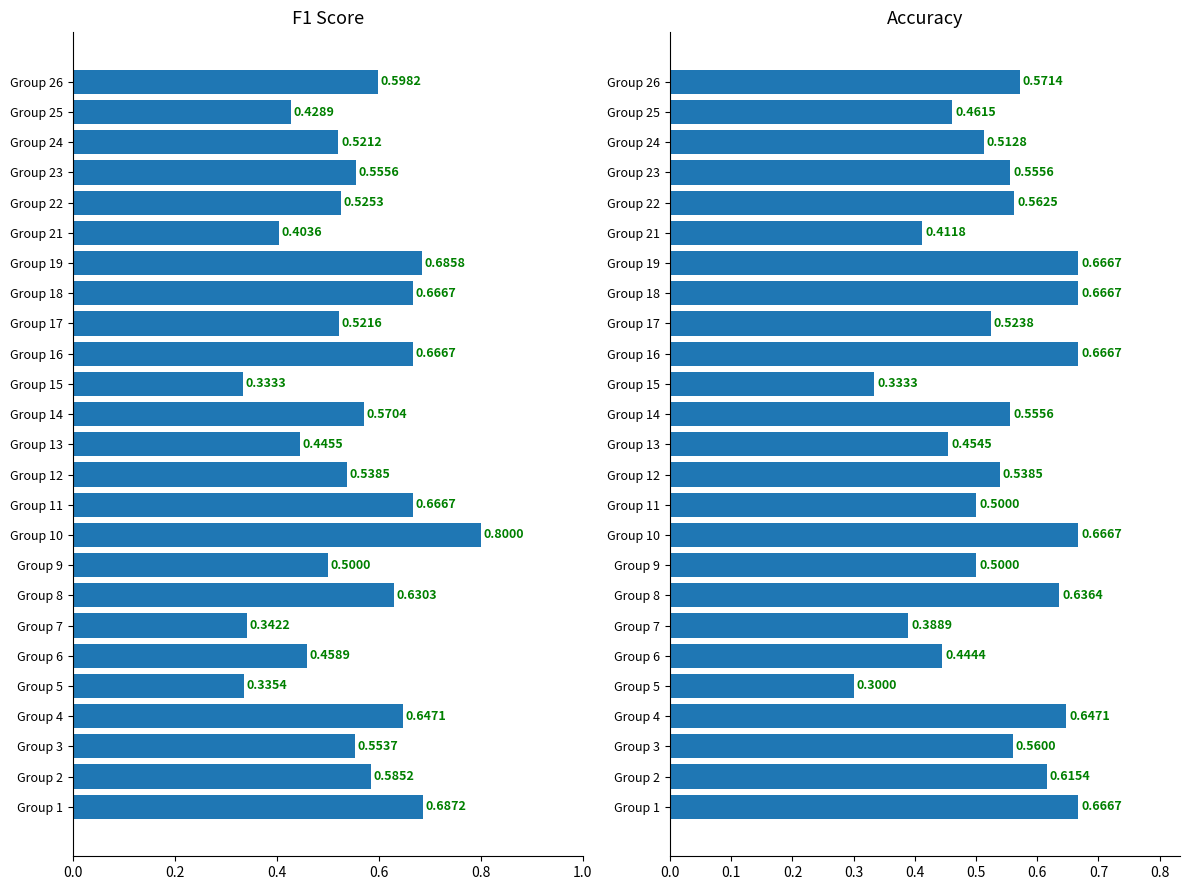

The f1 series shows 0.6 at Group 2. True or false?

True